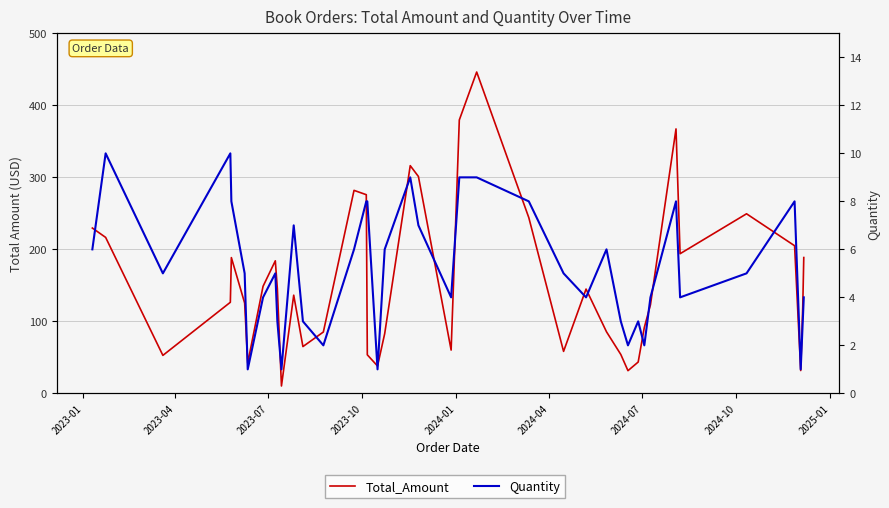

Rank the series by their maximum value, from highest to lowest.

Total_Amount, Quantity